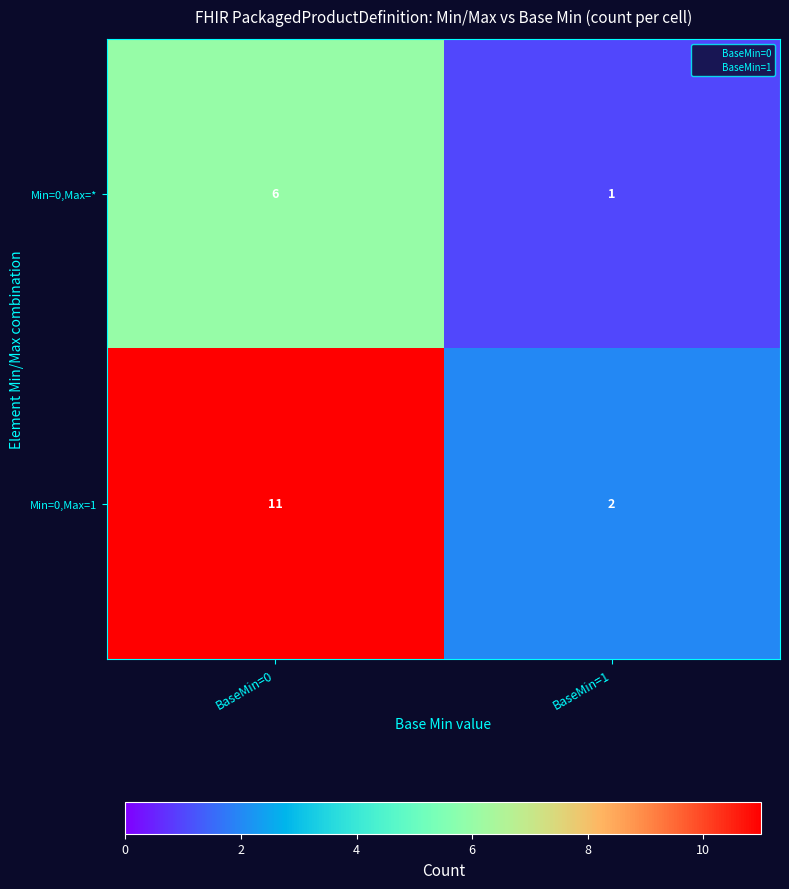

Which category has the lowest value in the Min=0,Max=1 series?

BaseMin=1